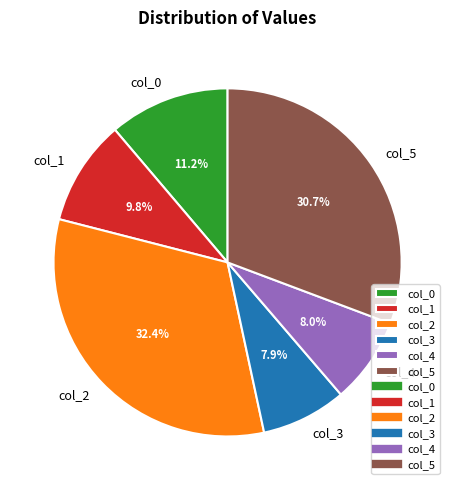

What is the largest slice in the pie chart?

col_2